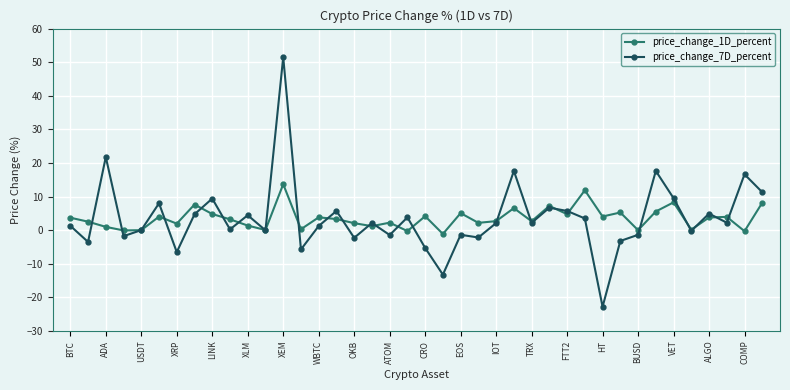

Which series ends up on top after the final intersection of price_change_1D_percent and price_change_7D_percent?

price_change_7D_percent